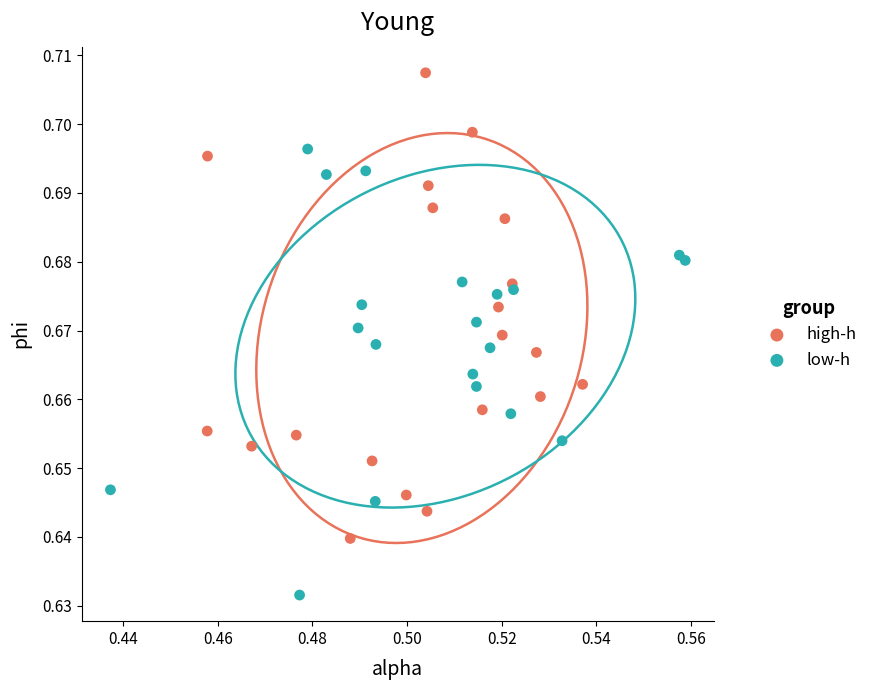

Which series contains the highest Y value?

high-h